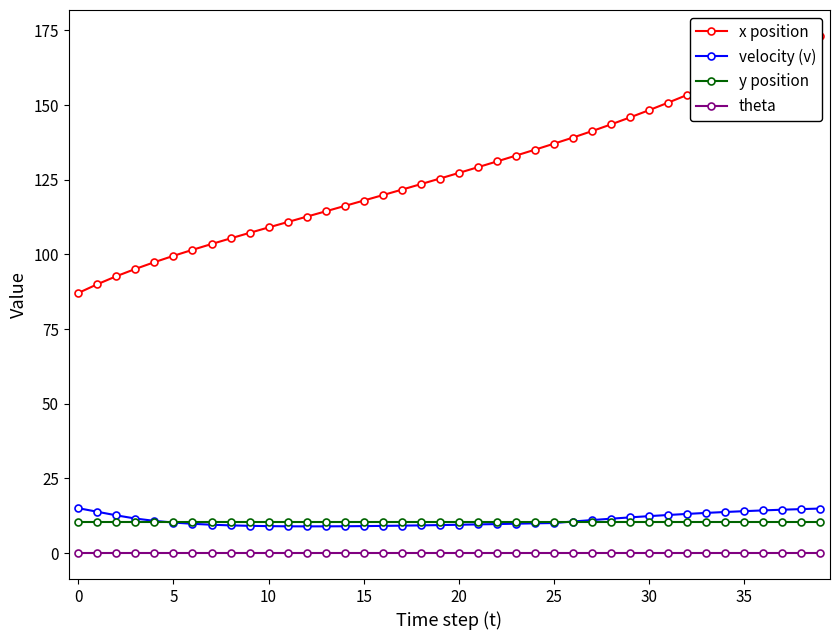

The velocity (v) series shows 14.3 at 13. True or false?

False